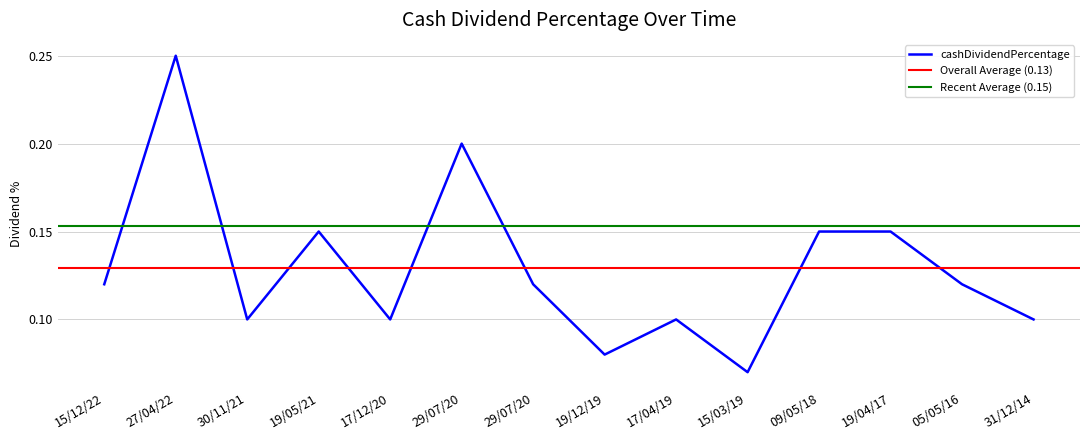

What is the label of the 1st point from the left?

15/12/22